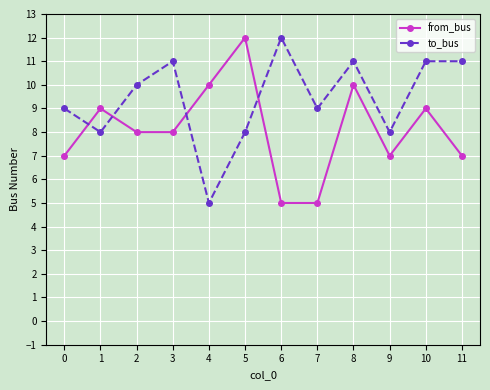

Reading left to right, list all the values displayed in this chart.

from_bus: 0=7	1=9	2=8	3=8	4=10	5=12	6=5	7=5	8=10	9=7	10=9	11=7
to_bus: 0=9	1=8	2=10	3=11	4=5	5=8	6=12	7=9	8=11	9=8	10=11	11=11